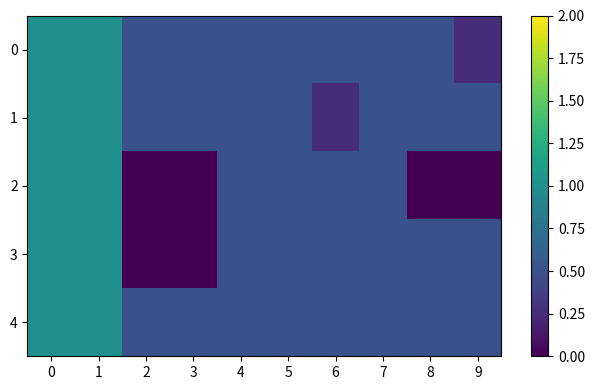

Reading left to right, what are all the values shown in this chart?

0: 0=1.0	1=1.0	2=0.5	3=0.5	4=0.5	5=0.5	6=0.5	7=0.5	8=0.5	9=0.2
1: 0=1.0	1=1.0	2=0.5	3=0.5	4=0.5	5=0.5	6=0.2	7=0.5	8=0.5	9=0.5
2: 0=1.0	1=1.0	2=0.0	3=0.0	4=0.5	5=0.5	6=0.5	7=0.5	8=0.0	9=0.0
3: 0=1.0	1=1.0	2=0.0	3=0.0	4=0.5	5=0.5	6=0.5	7=0.5	8=0.5	9=0.5
4: 0=1.0	1=1.0	2=0.5	3=0.5	4=0.5	5=0.5	6=0.5	7=0.5	8=0.5	9=0.5